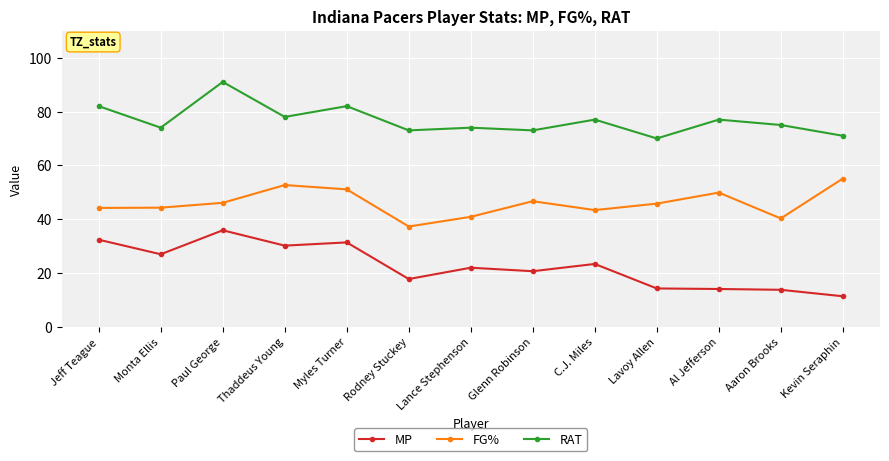

How many lines are shown in the chart?

3